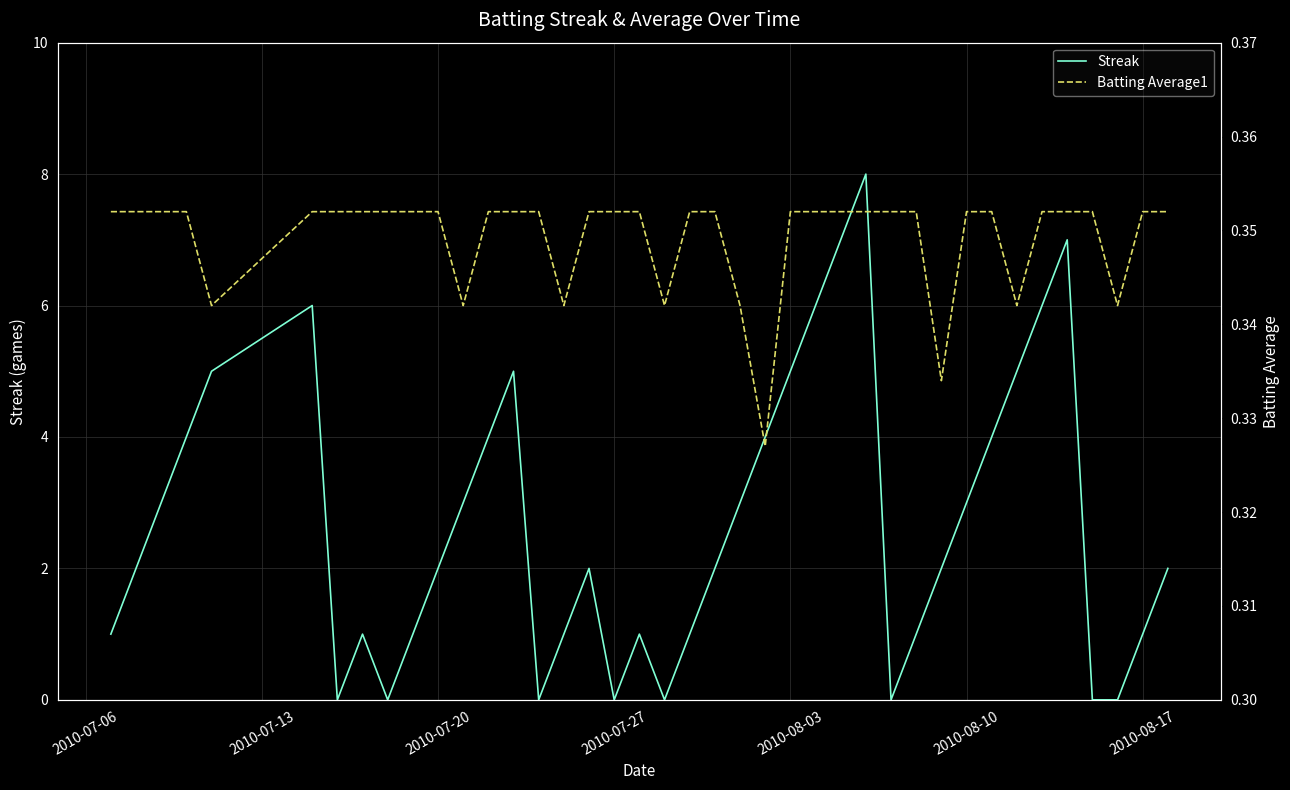

True or false: Streak has a value of 3 at 2010-07-20.

False